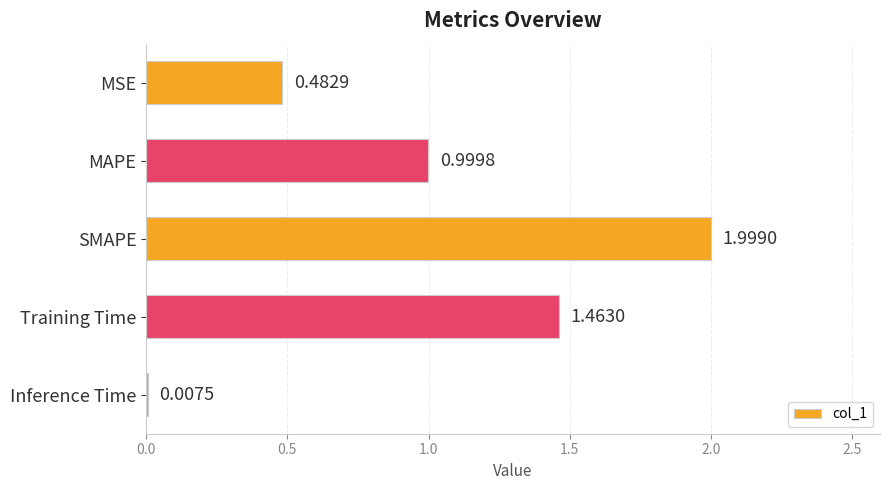

What is the sum of all values?

5.0